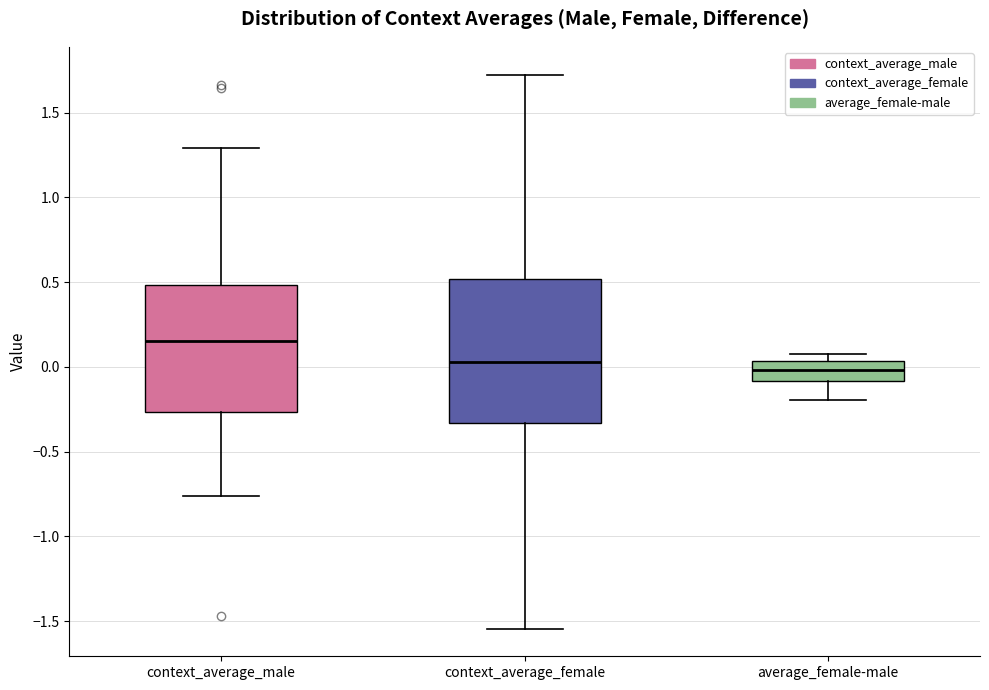

Reading left to right, transcribe this box plot: for each box, give where its median line is, the range the box spans, and where its two whiskers end, as read against the y-axis. The values are not printed on the chart, so give them approximately, as read against the axis.

context_average_male: median 0.15, box -0.25 to 0.50, whiskers -0.75 to 1.30
context_average_female: median 0.05, box -0.35 to 0.50, whiskers -1.55 to 1.75
average_female-male: median 0.00, box -0.10 to 0.05, whiskers -0.20 to 0.10